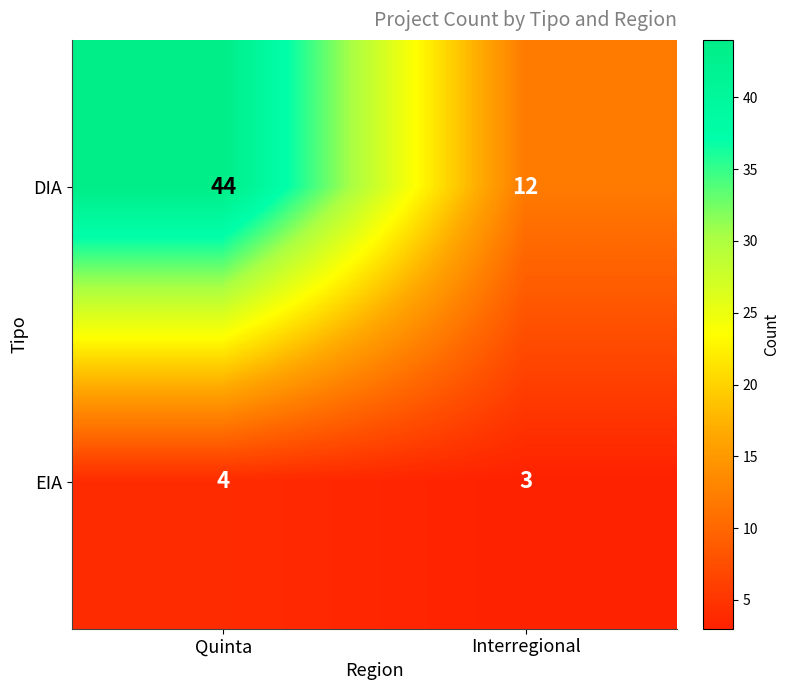

Reading left to right, extract all data points from this chart.

DIA: Quinta=44	Interregional=12
EIA: Quinta=4	Interregional=3